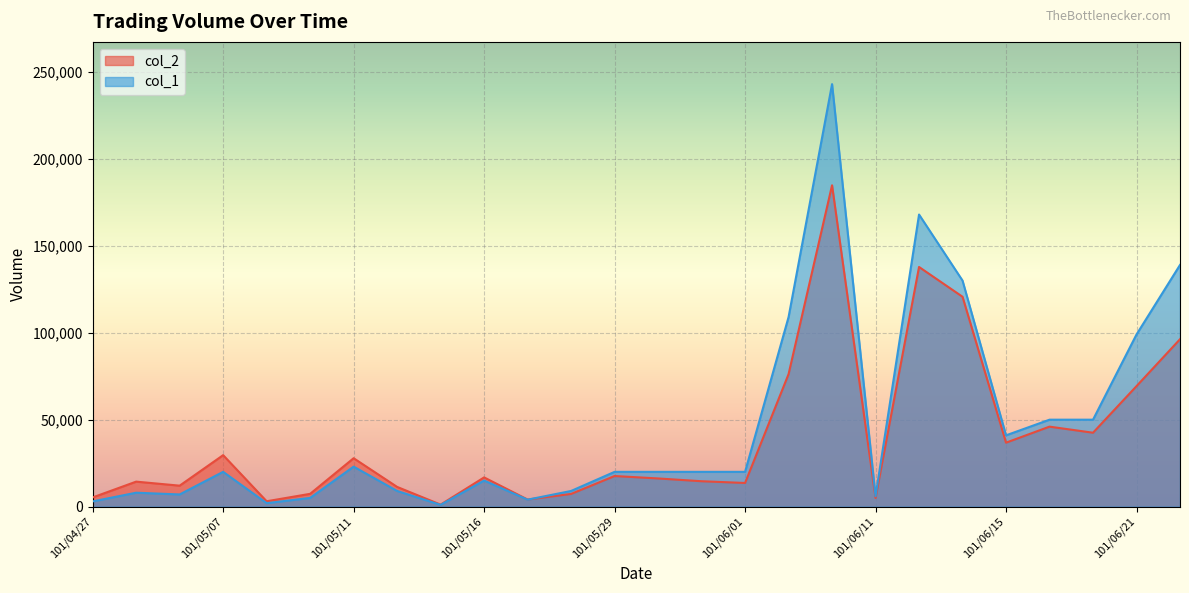

How many times do col_1 and col_2 cross each other?

1